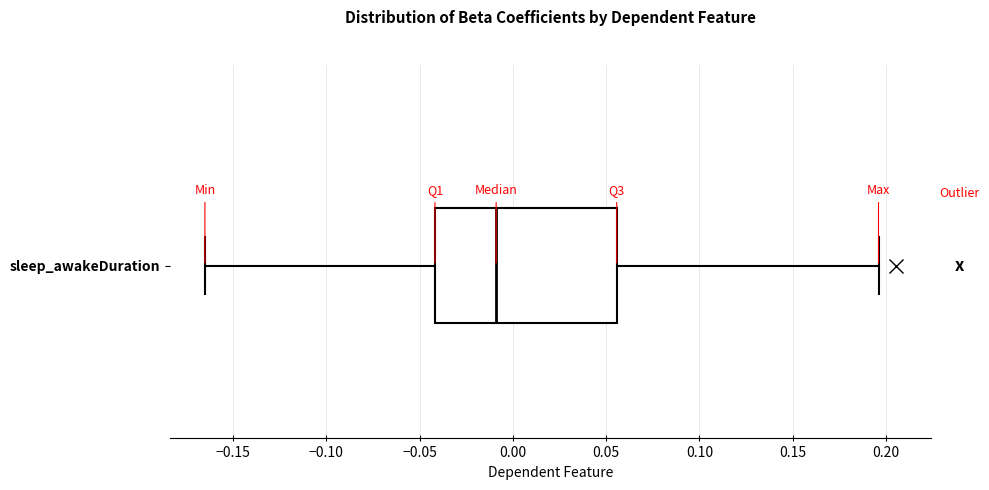

Read this box plot against the x-axis: the position of the median line, the range covered by the box, and the ends of both whiskers. The values are not printed on the chart, so give them approximately, as read against the axis.

median -0.010, box -0.040 to 0.055, whiskers -0.165 to 0.195